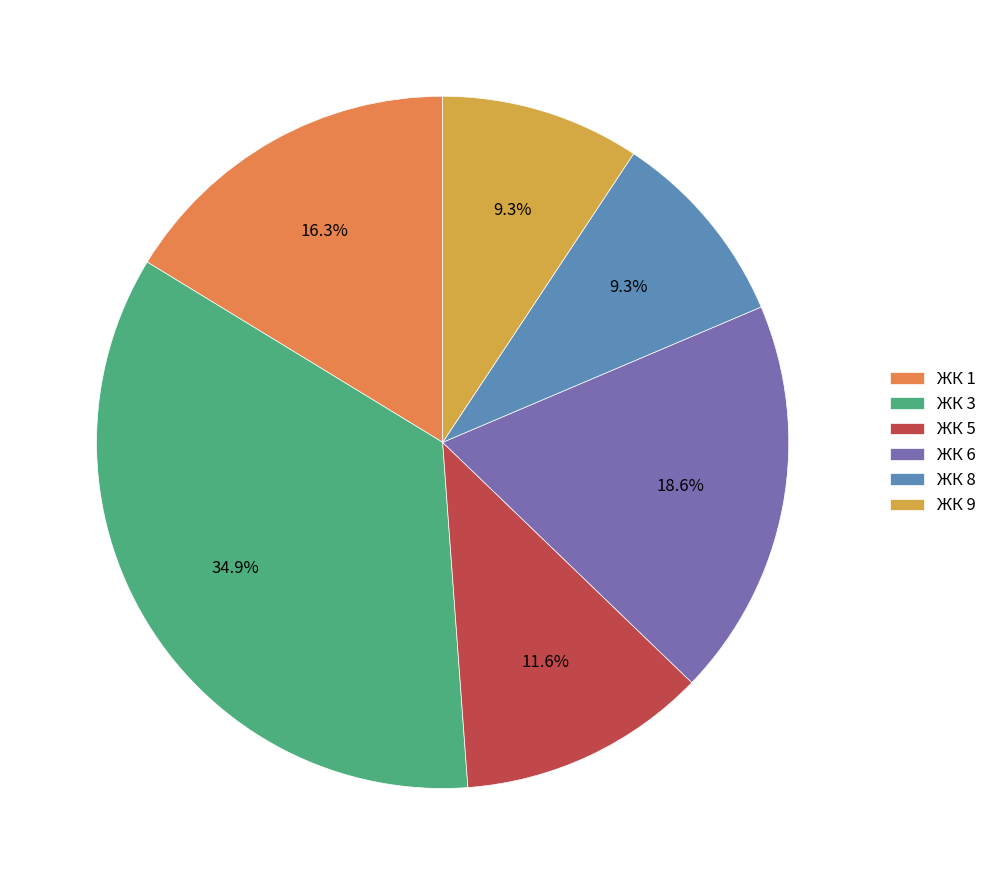

What percentage is NOT represented by ЖК 3?

65.1%